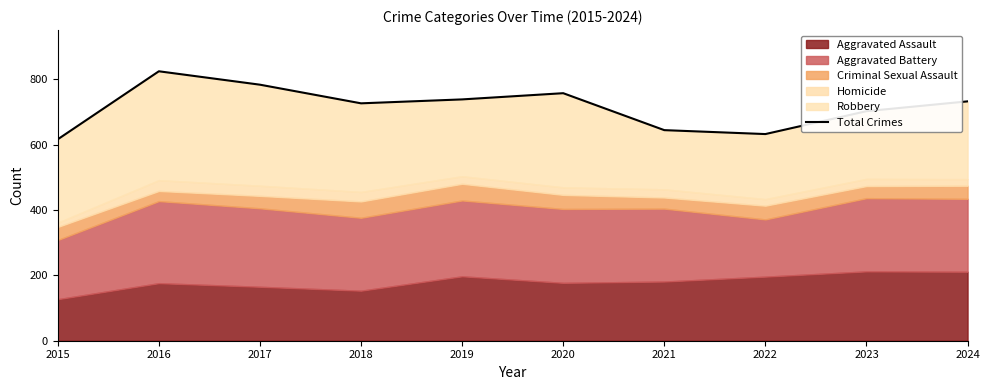

What is the sum of the values at 2020 and 2019?

1495